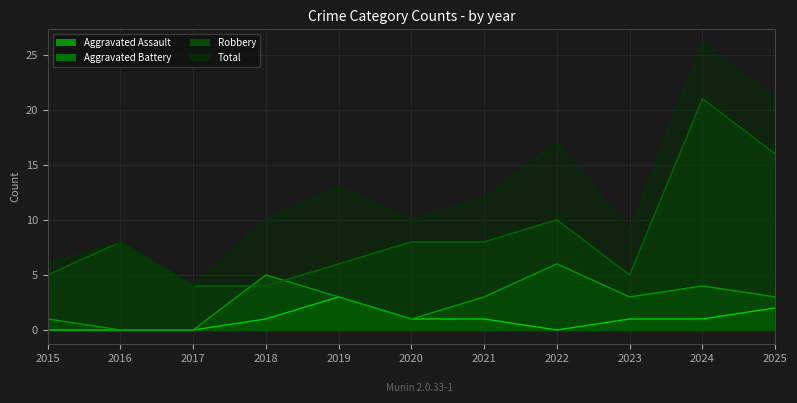

List the series in order of their overall mean, highest first.

Total, Robbery, Aggravated Battery, Aggravated Assault